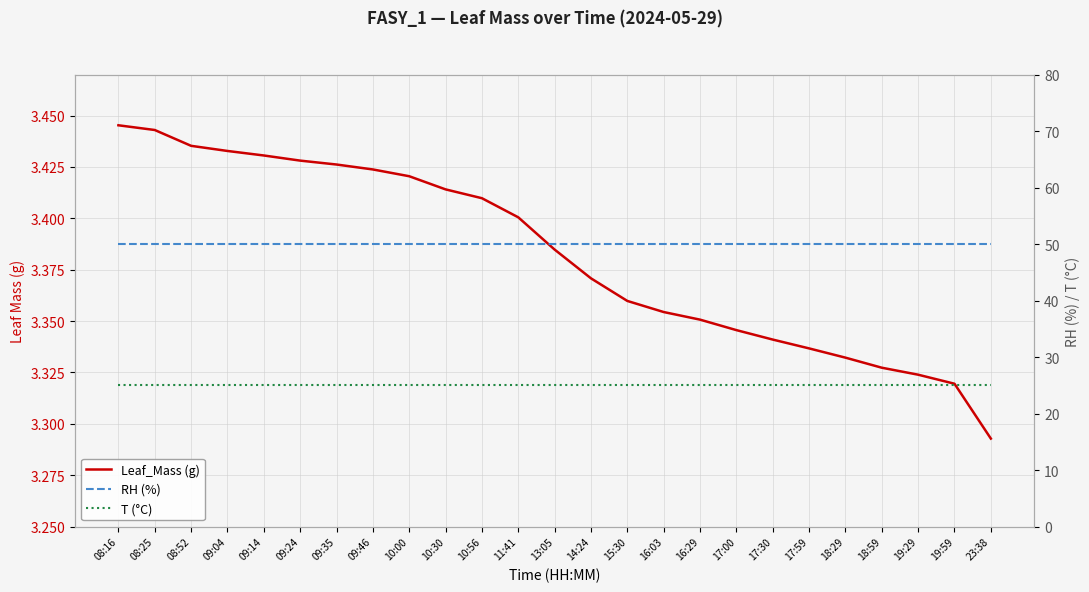

How many categories are shown in the chart?

25